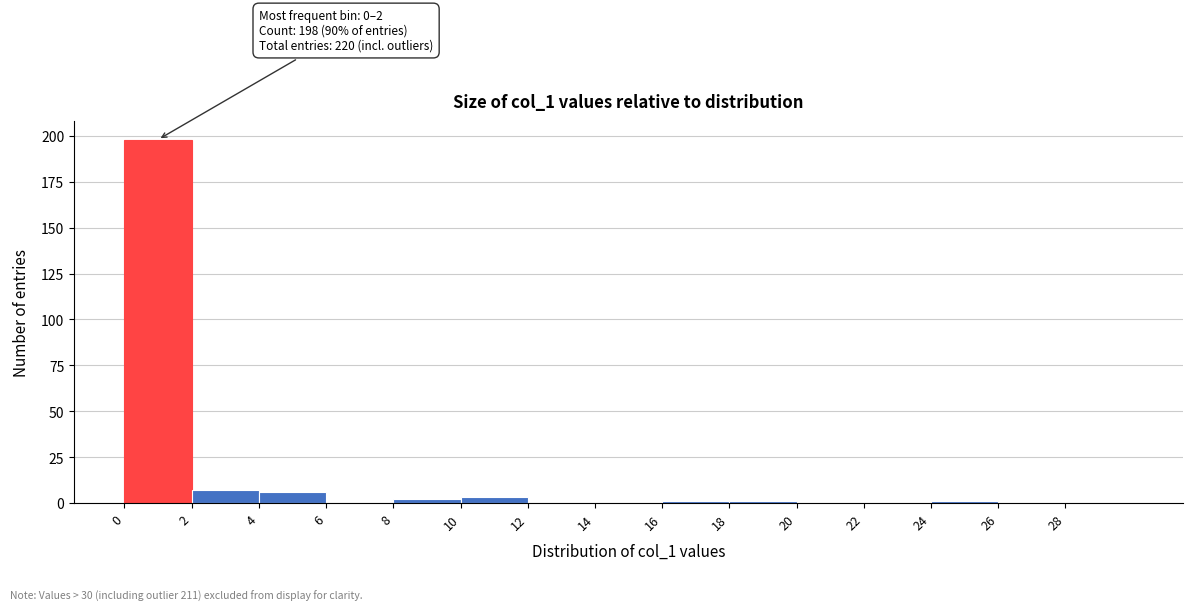

Over which range of the x-axis is the bar tallest?

0 to 2